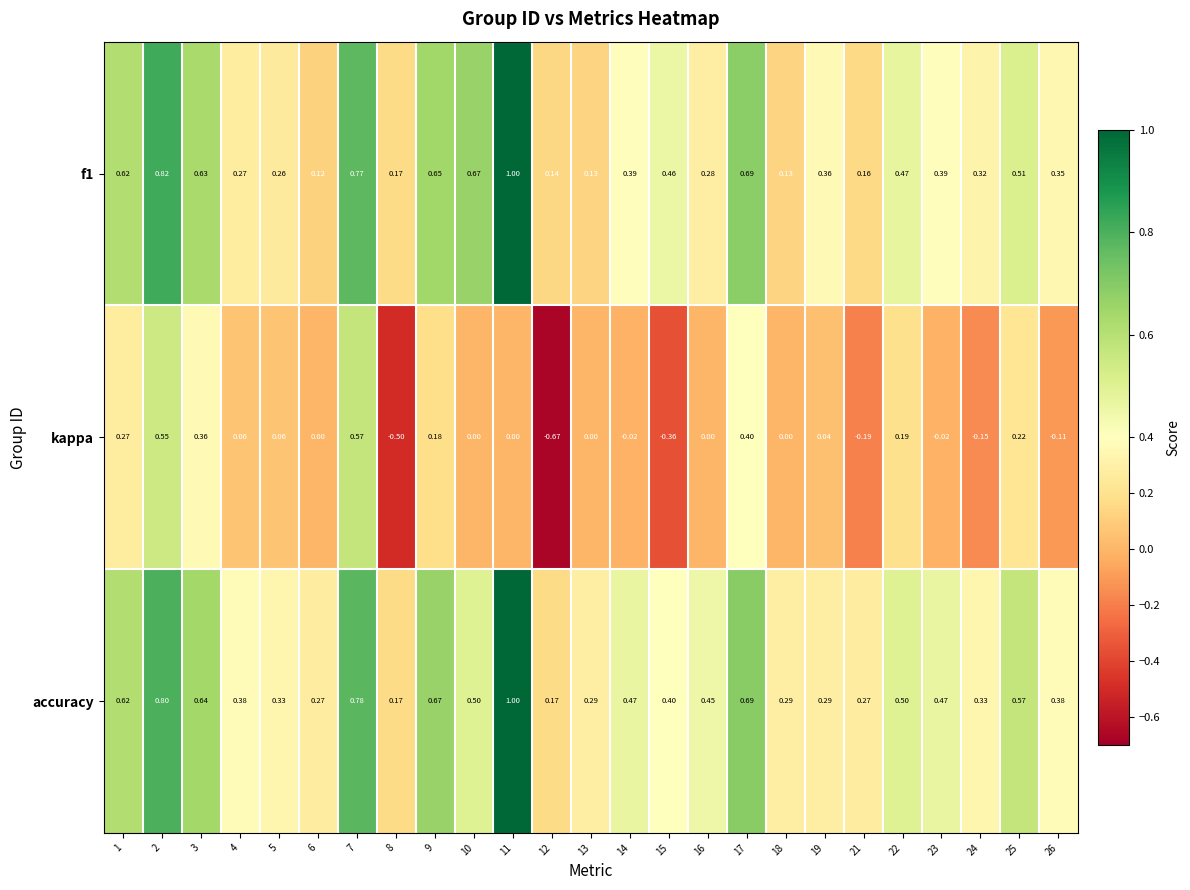

Is the value of accuracy at 23 greater than the value of f1 at 14?

Yes